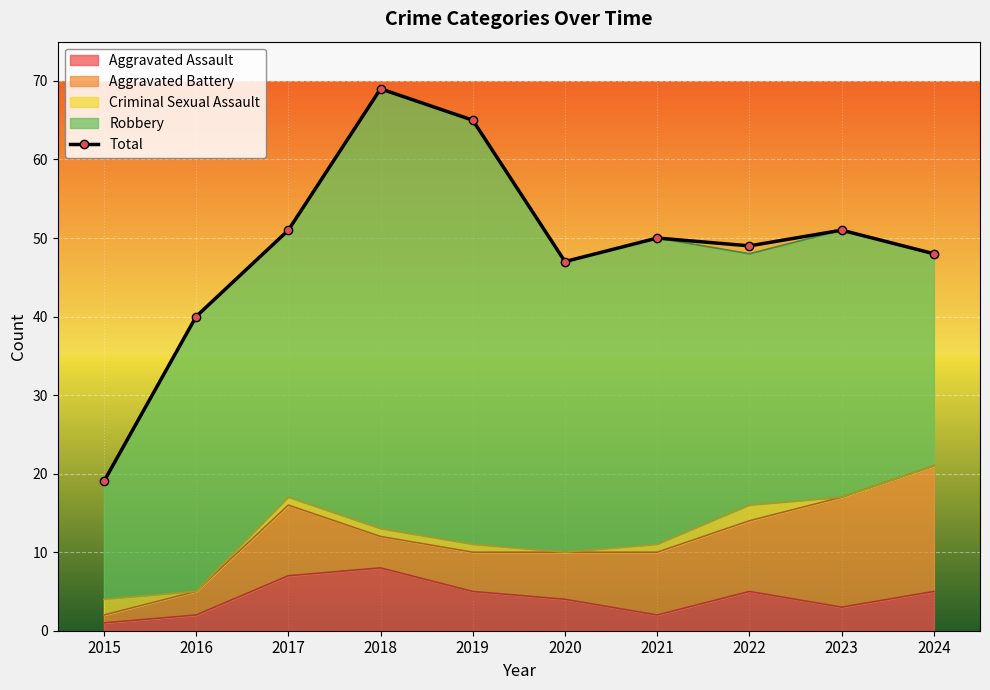

How many interior local peaks (higher than both neighbors) does the data have?

3